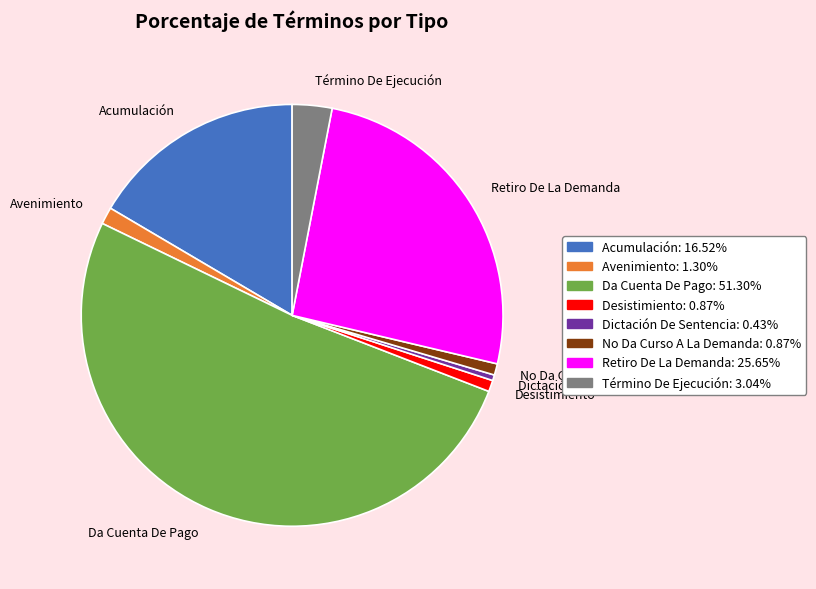

Approximately how many times larger is the value at Retiro De La Demanda compared to Acumulación?

1.6